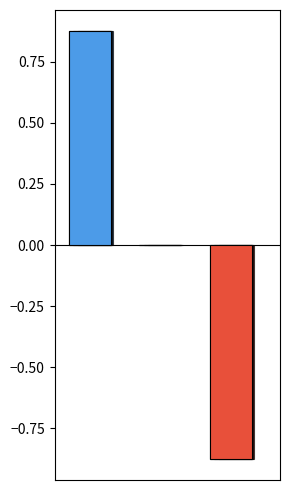

What is the value of the 3rd bar from the left?

-0.9